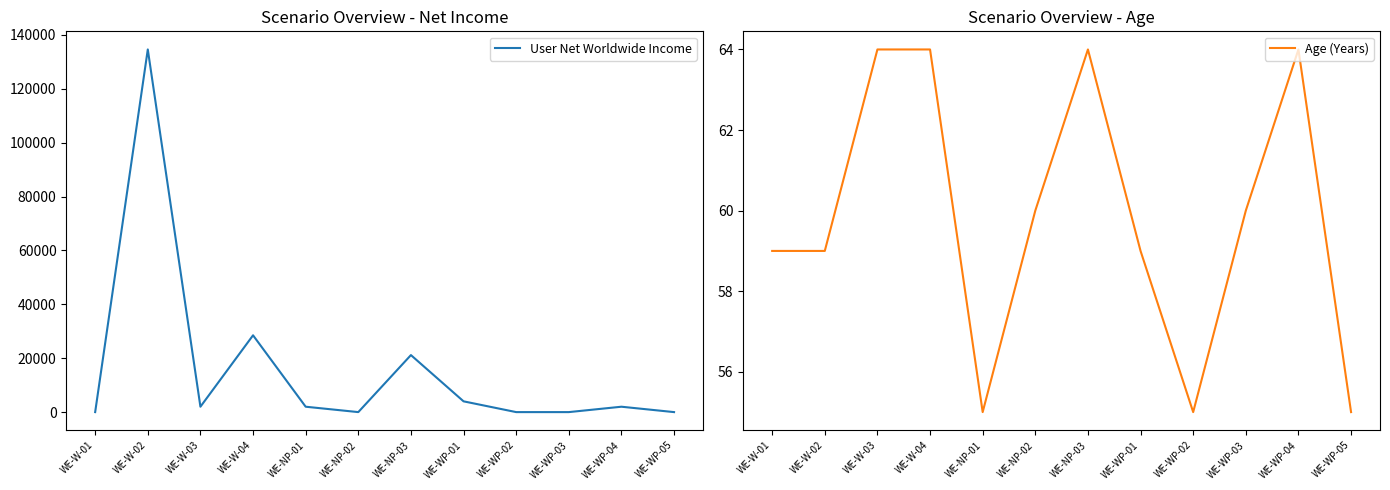

How many lines are shown in the chart?

2